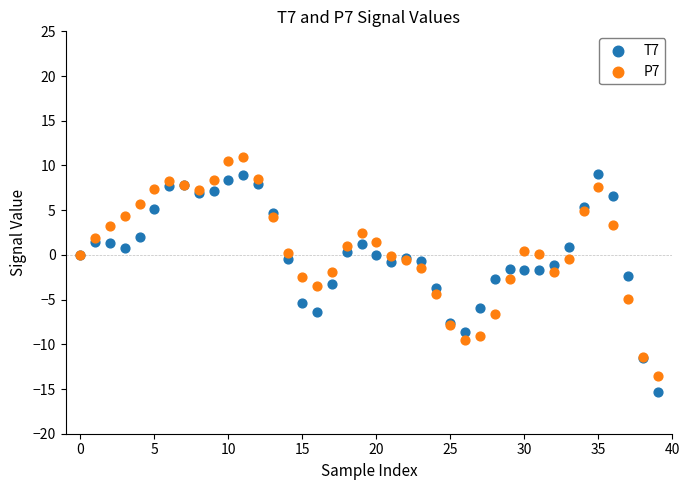

Which series reaches the minimum Y coordinate?

T7